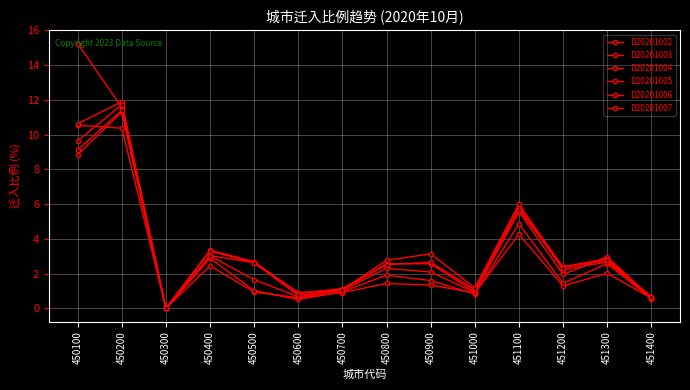

Which series has the largest range (max minus min)?

D20201002